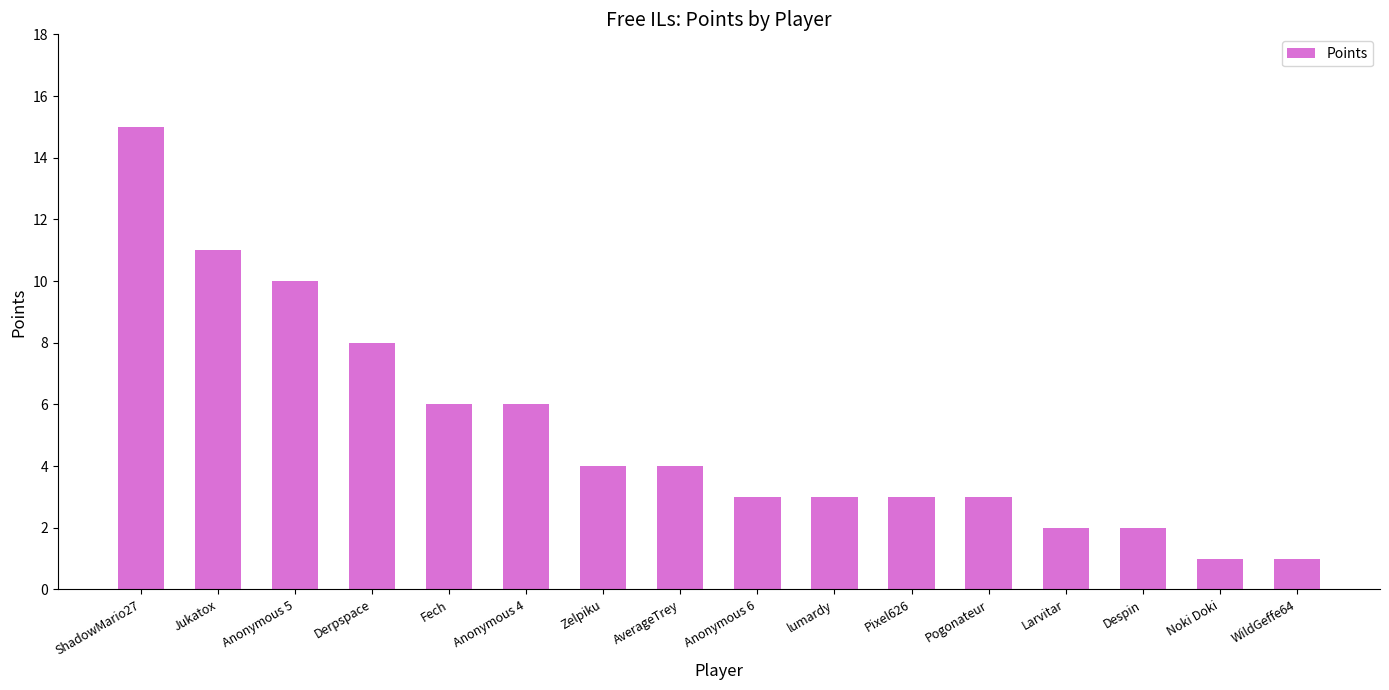

Where does the data first go above 4?

ShadowMario27